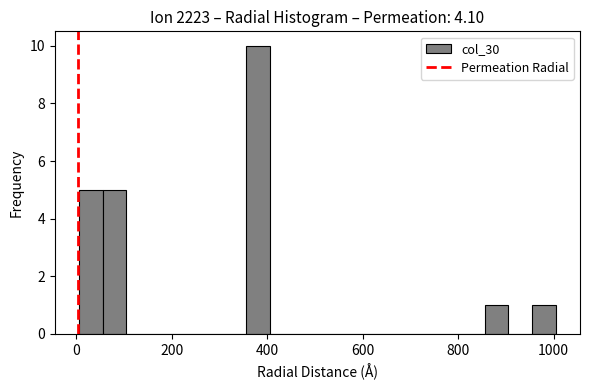

Around what value on the x-axis is the tallest bar? Give the approximate position of its centre, as read against the axis.

380